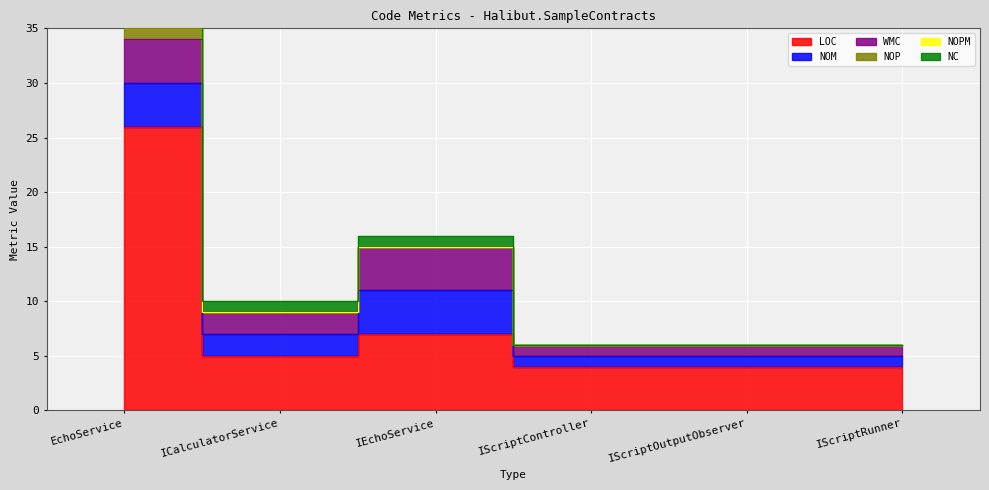

After their last crossing, which series has the higher values: NOPM or NC?

NC